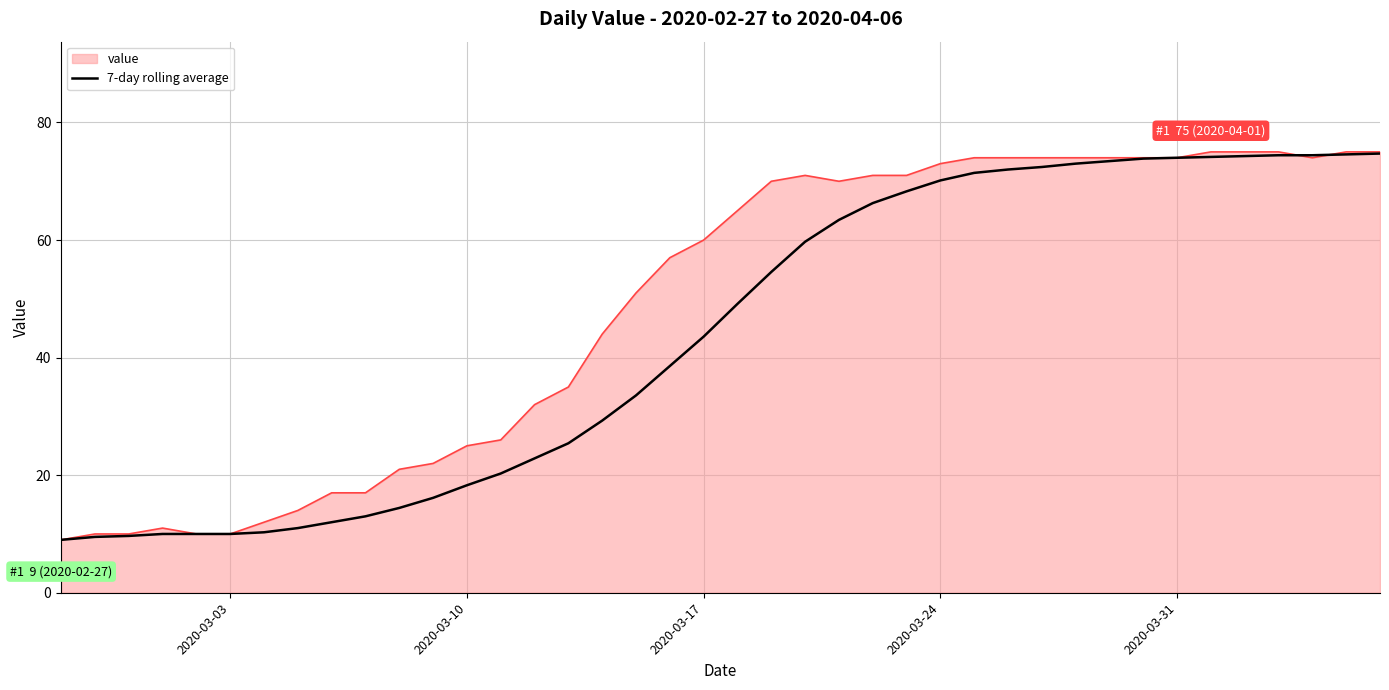

Which series has the largest total across all categories?

value